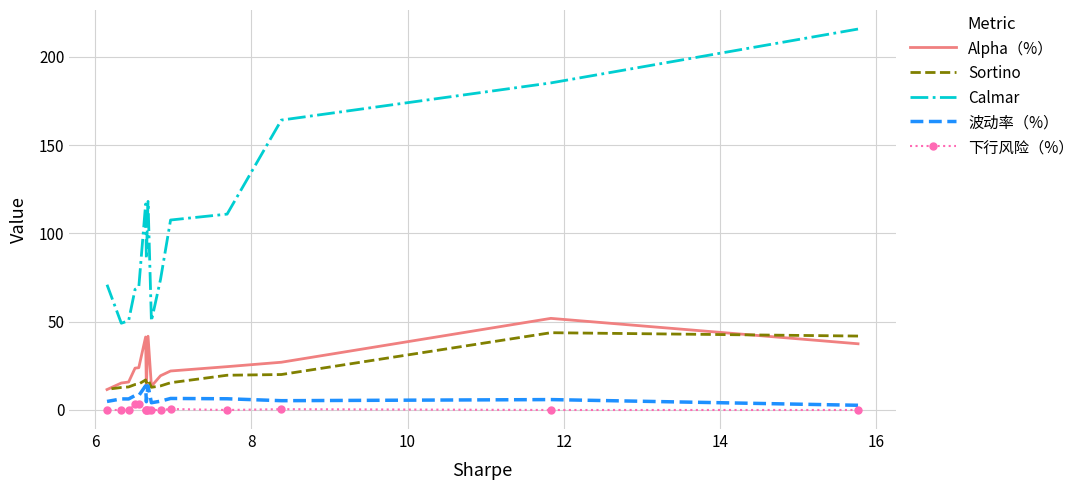

In 下行风险（%）, how many points are lower than both neighbors (excluding endpoints)?

1